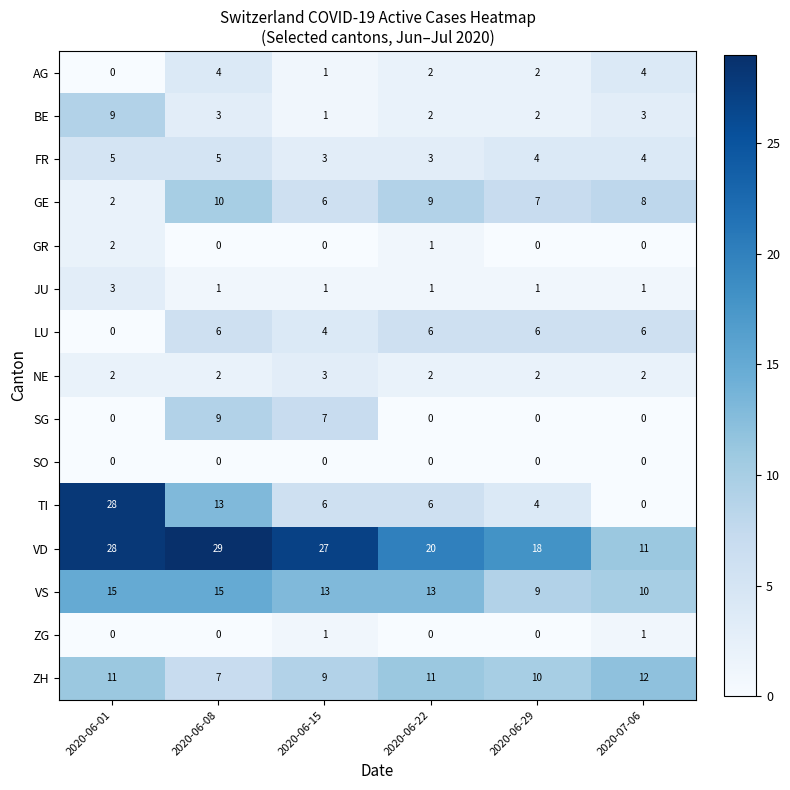

Which series has the largest total across all categories?

VD